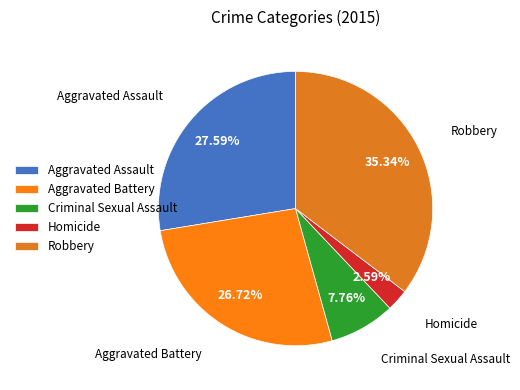

To the nearest percent, what is the combined percentage of Aggravated Assault and Criminal Sexual Assault?

35%